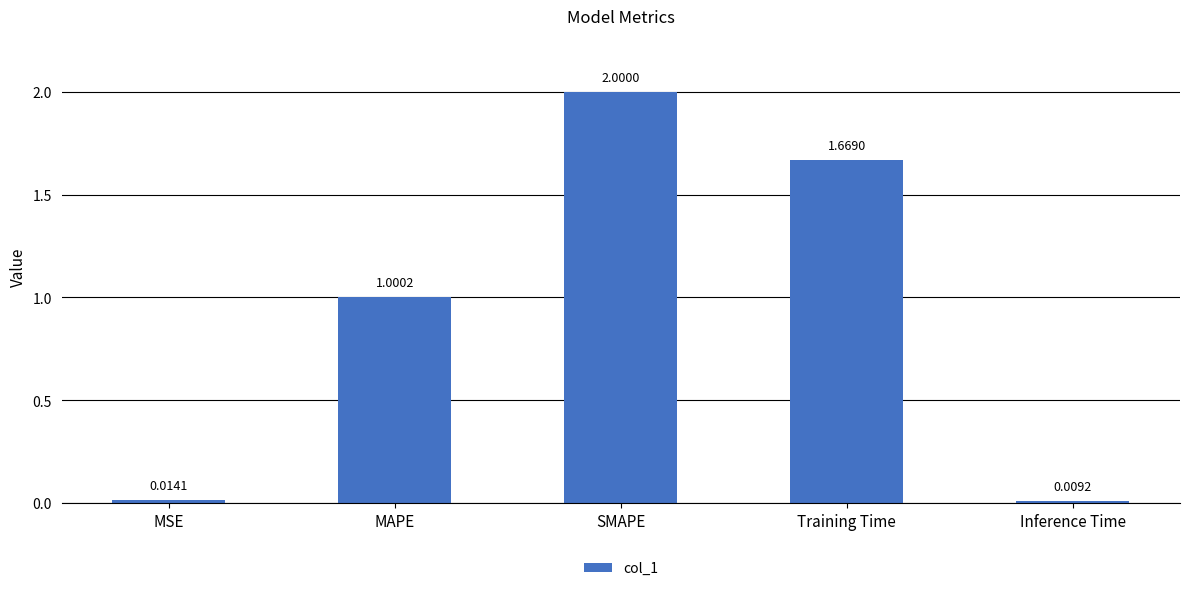

What is the difference between the values at SMAPE and Training Time?

0.3